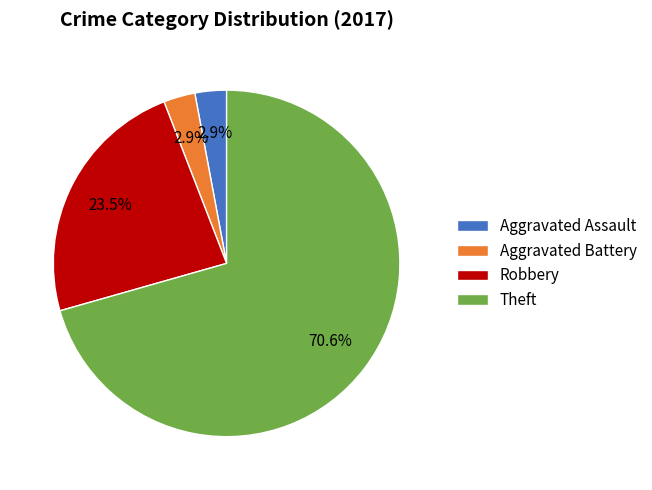

Count the number of slices in the pie.

4